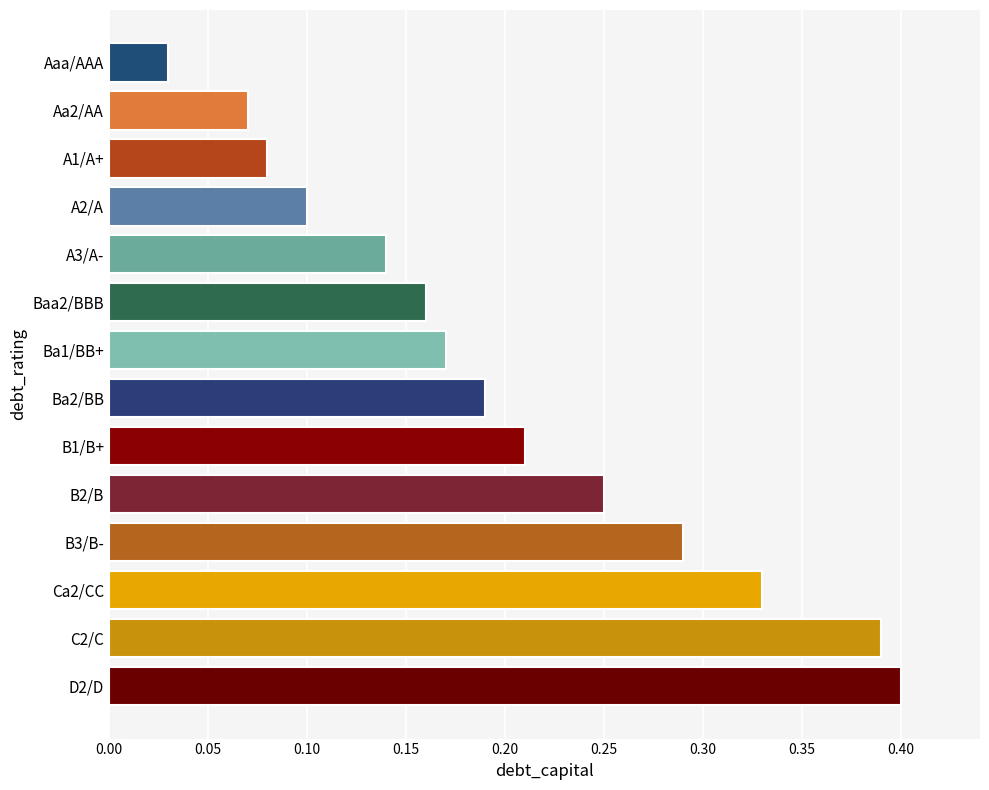

Rank the categories by value from lowest to highest.

Aaa/AAA, Aa2/AA, A1/A+, A2/A, A3/A-, Baa2/BBB, Ba1/BB+, Ba2/BB, B1/B+, B2/B, B3/B-, Ca2/CC, C2/C, D2/D